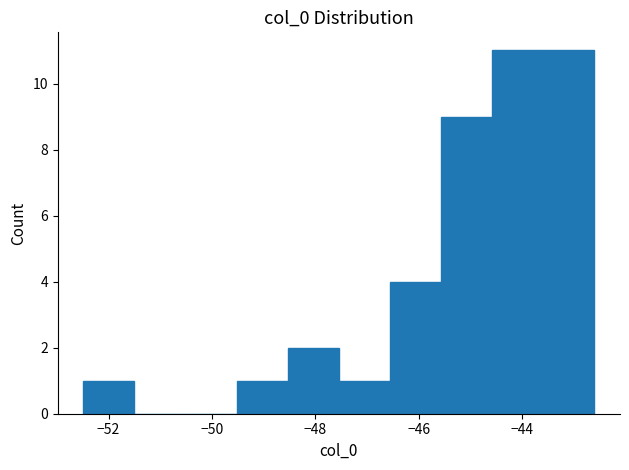

Reading left to right, list every bar in this chart as the range it spans on the x-axis followed by its height. Neither the bar edges nor the heights are printed on the chart, so give them approximately, as read against the axes.

-52.4 to -51.6: 1
-51.6 to -50.6: 0
-50.6 to -49.6: 0
-49.6 to -48.6: 1
-48.6 to -47.6: 2
-47.6 to -46.6: 1
-46.6 to -45.6: 4
-45.6 to -44.6: 9
-44.6 to -43.6: 11
-43.6 to -42.6: 11